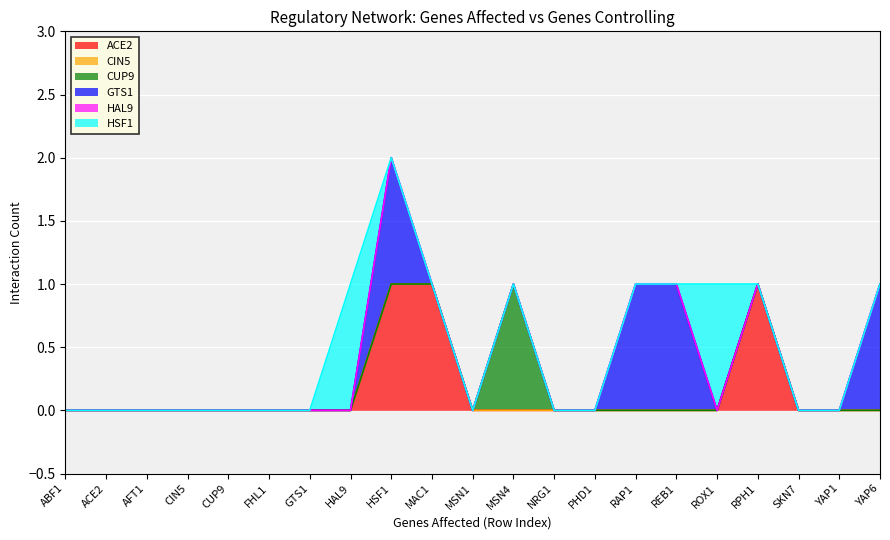

Between CIN5 and FHL1, which series saw the biggest shift?

ACE2